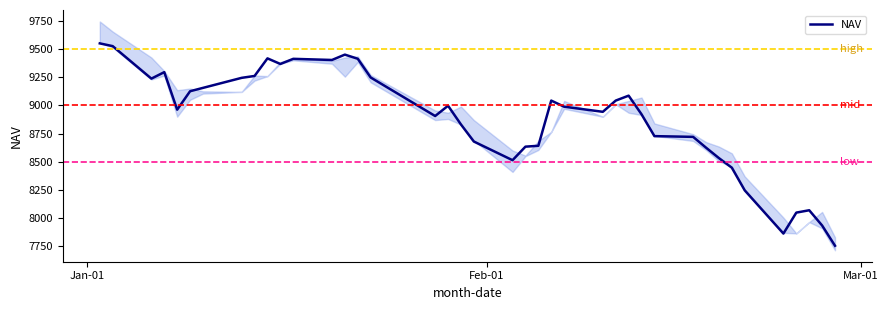

At which label does the data first exceed 8988?

Jan-01